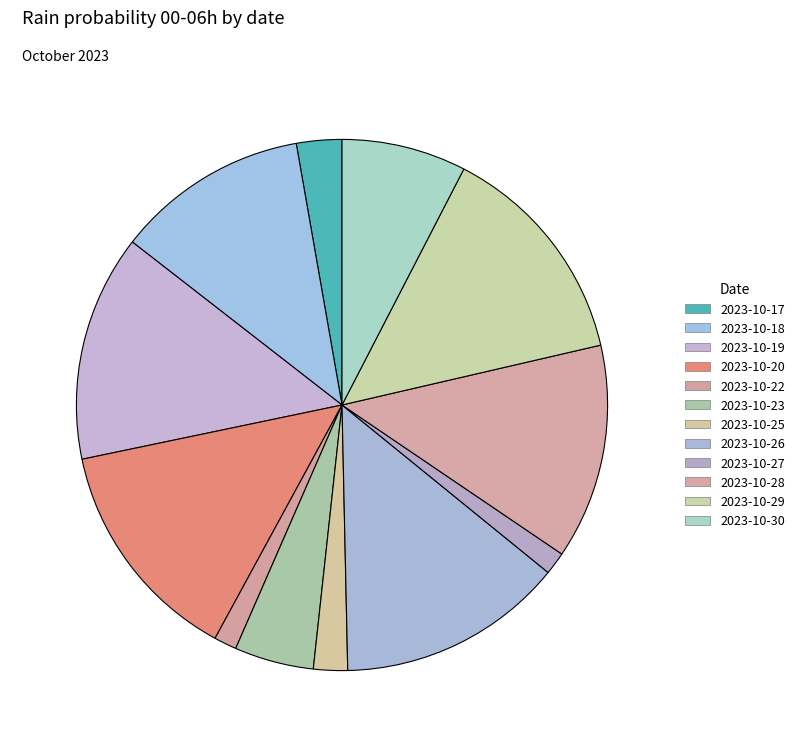

Does any single category account for the majority?

No